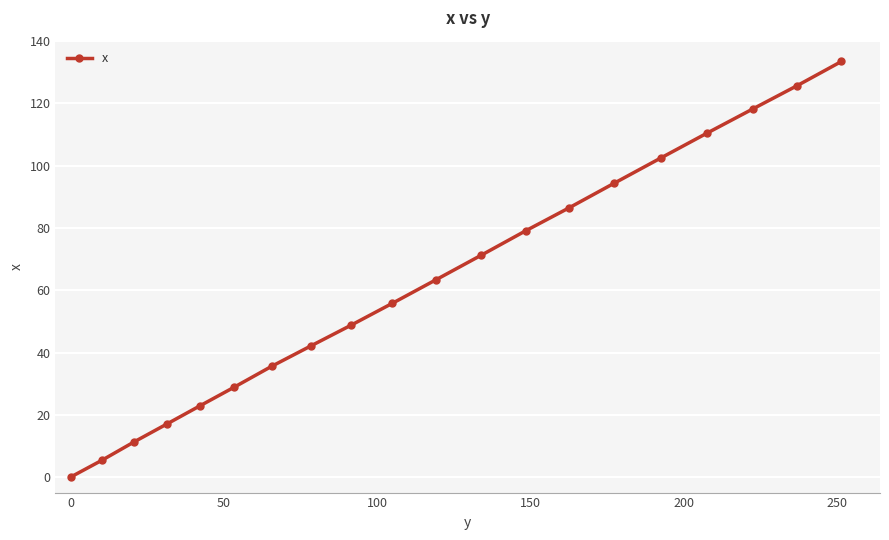

Reading left to right, list all the values displayed in this chart.

0.0	5.4	11.3	17.0	22.9	28.8	35.6	42.1	48.7	55.8	63.4	71.2	79.1	86.5	94.4	102.5	110.5	118.2	125.7	133.5